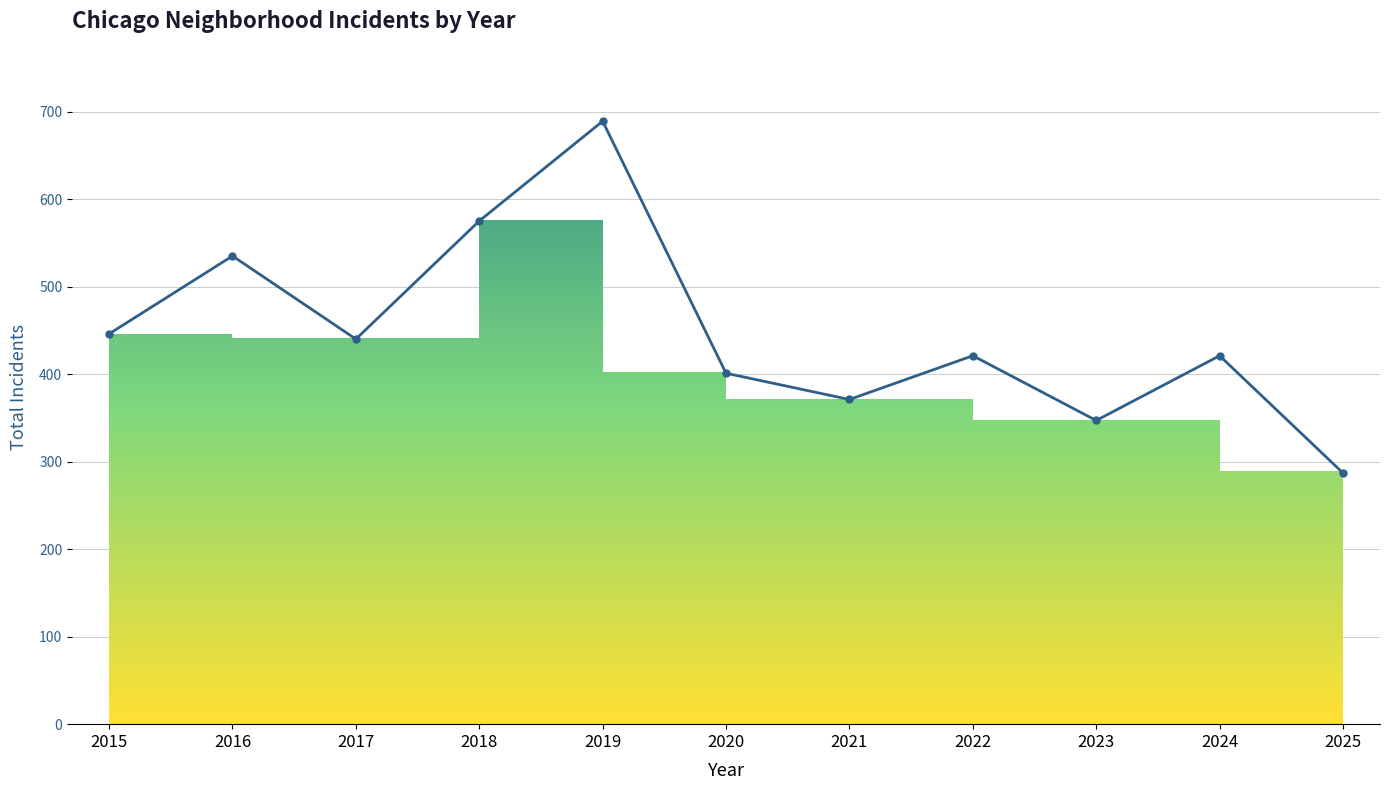

Which category has the lowest value across all series?

2025